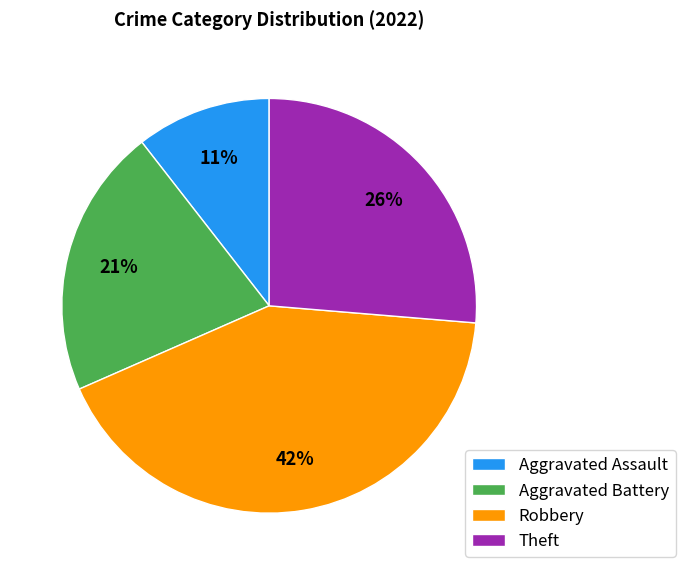

Does Aggravated Battery represent more than half of the total?

No